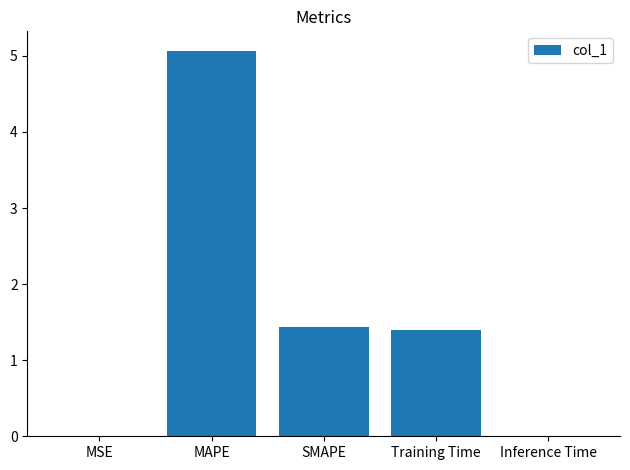

Between MAPE and Training Time, which is larger?

MAPE